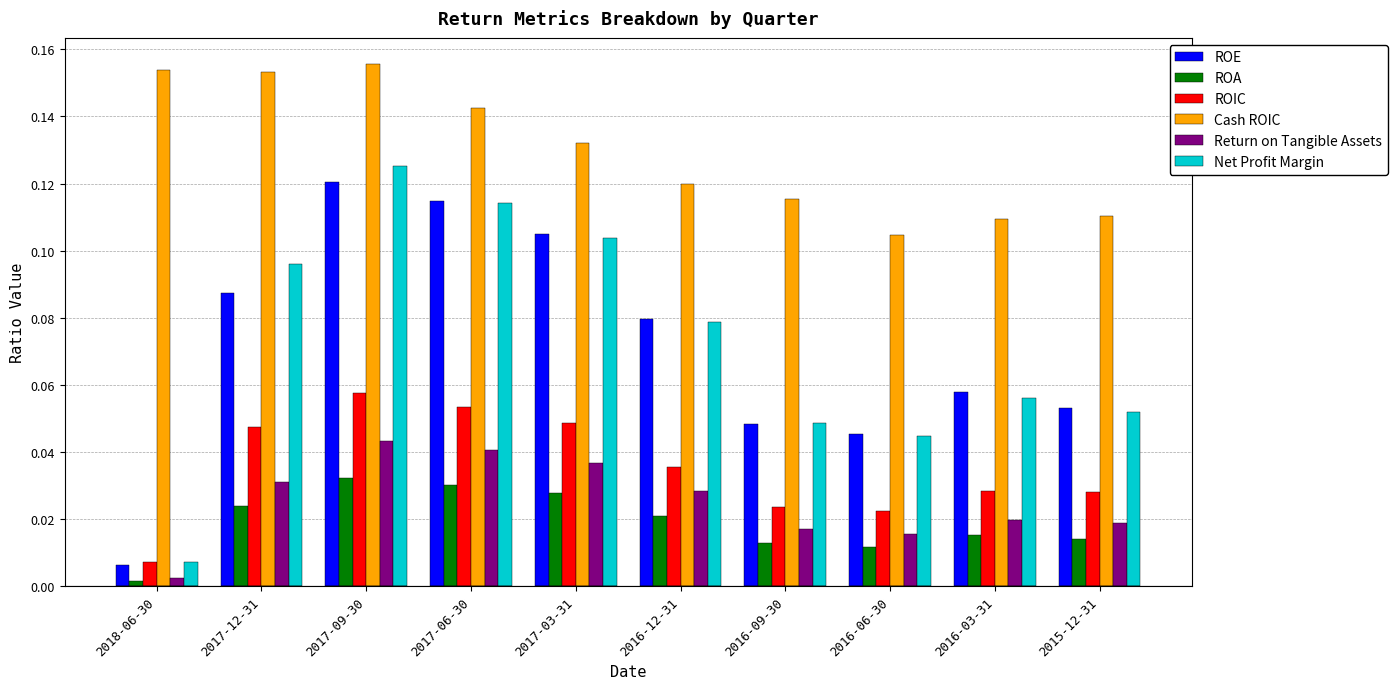

What is the sum of all Net Profit Margin values?

0.7